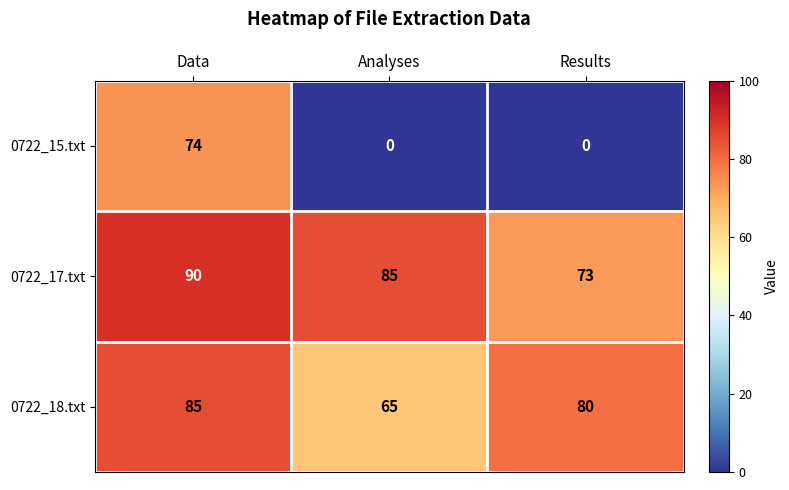

Rank the series at Results from highest to lowest value.

0722_18.txt, 0722_17.txt, 0722_15.txt